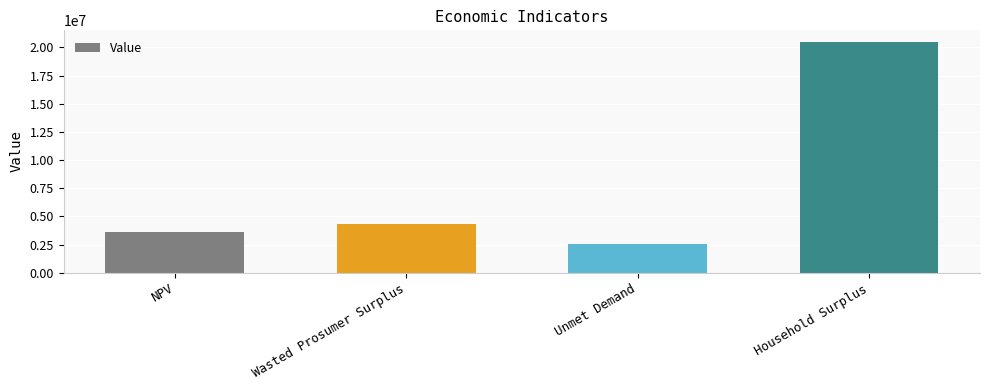

At which category does the chart reach its minimum across all series?

Unmet Demand